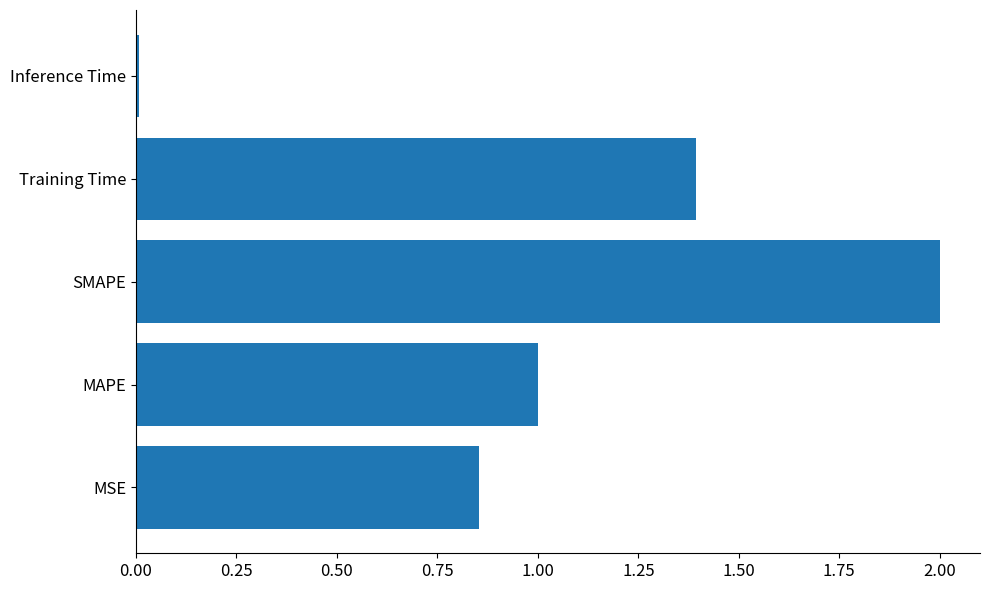

True or false: the data shows 0.3 at MSE.

False